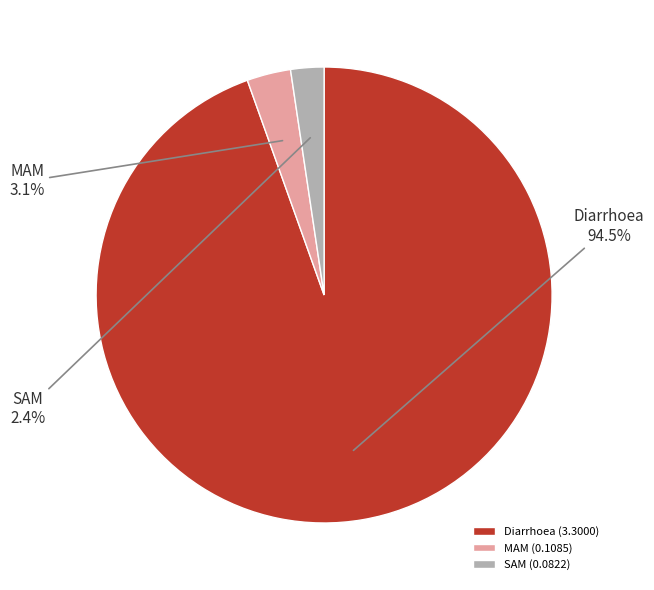

Is the sum of MAM and Diarrhoea greater than half?

Yes